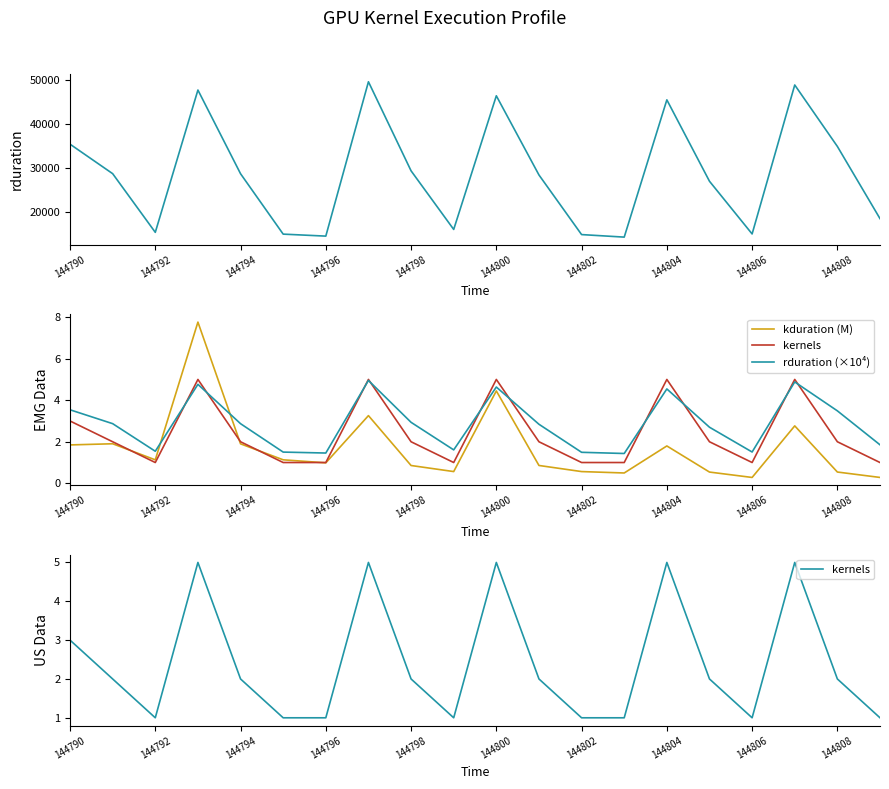

True or false: rduration (×10⁴) and kduration (M) cross at least once.

True